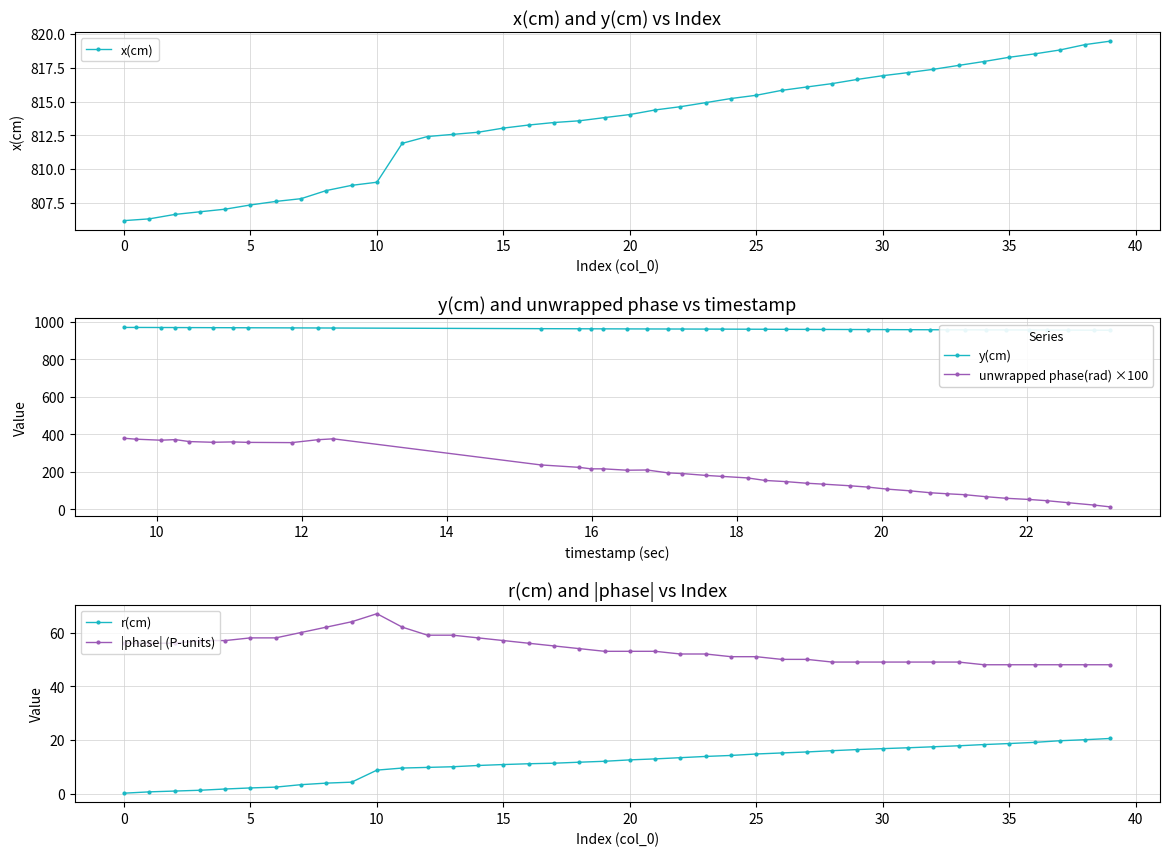

True or false: |phase| (P-units) has a value of 66.5 at 28.

False